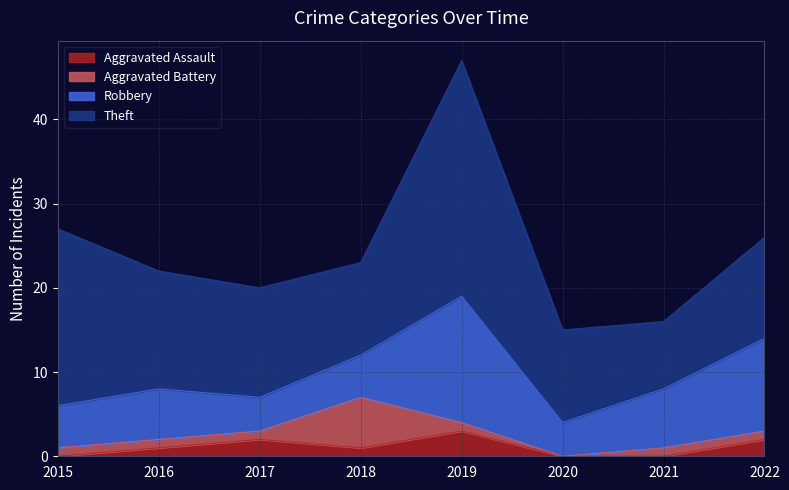

What is the sum of all Aggravated Assault values?

9